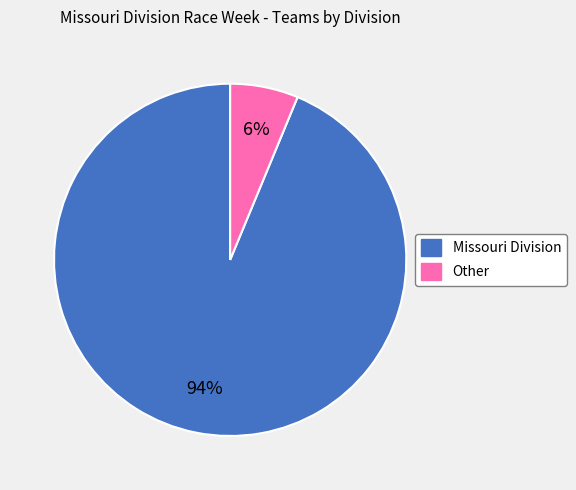

To the nearest percent, what percentage of the pie is Other?

6%